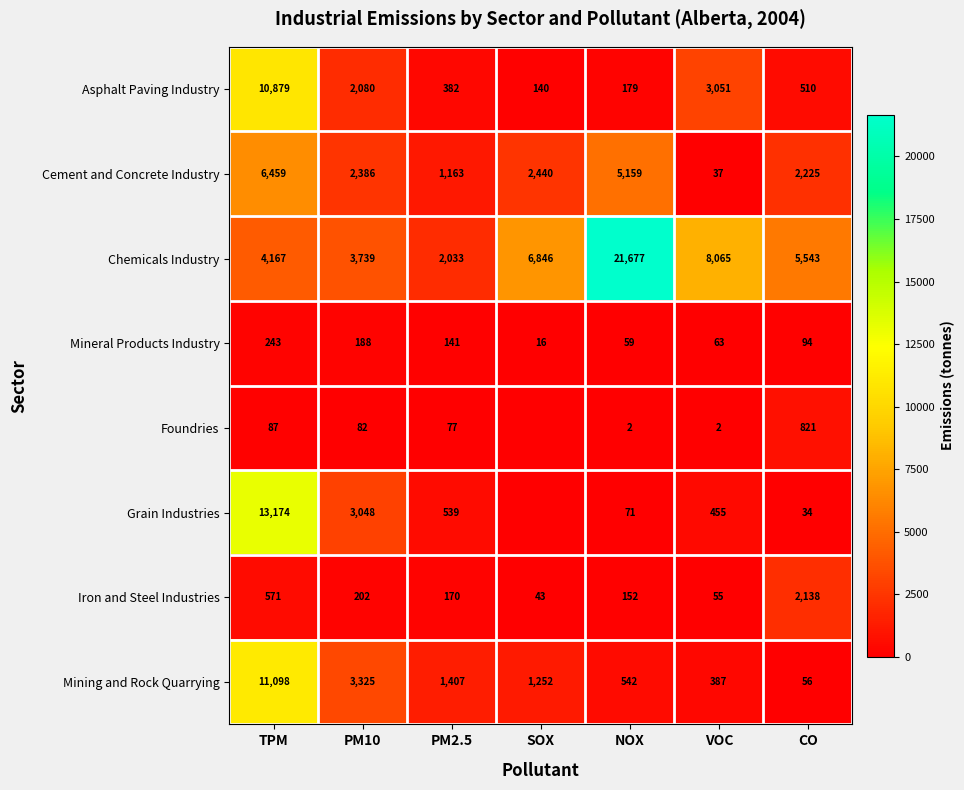

The value of Grain Industries at NOX is 71. True or false?

True